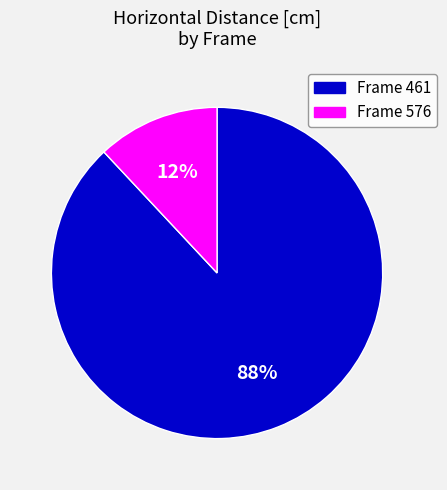

What percentage is the Frame 576 slice, to the nearest percent?

12%